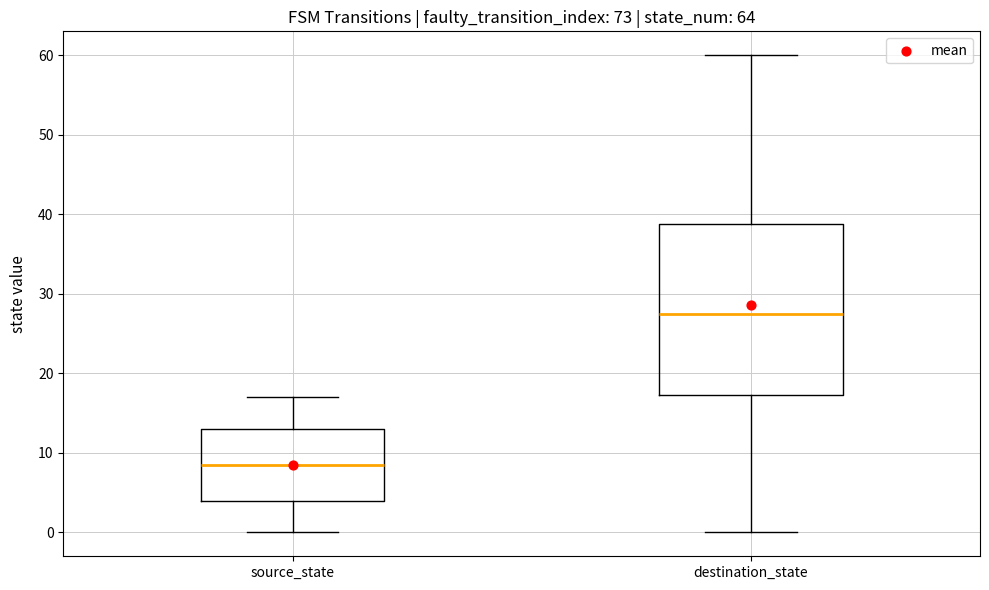

Reading left to right, read every box against the y-axis: the position of its median line, the range the box covers, and the ends of its whiskers. The values are not printed on the chart, so give them approximately, as read against the axis.

source_state: median 9, box 4 to 13, whiskers 0 to 17
destination_state: median 28, box 17 to 39, whiskers 0 to 60